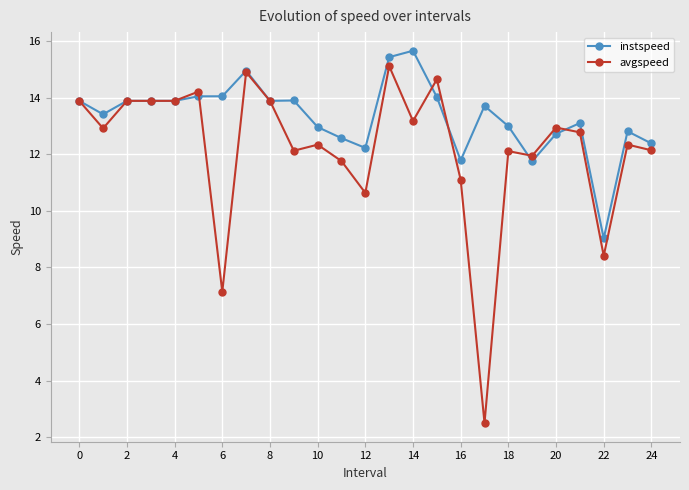

What is the minimum value for avgspeed?

2.5